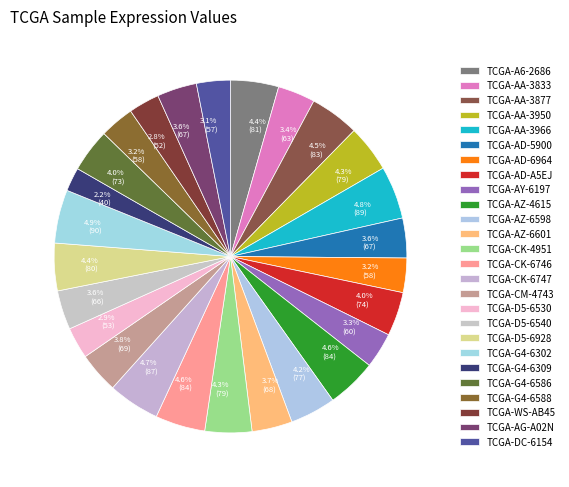

Count the number of slices in the pie.

26